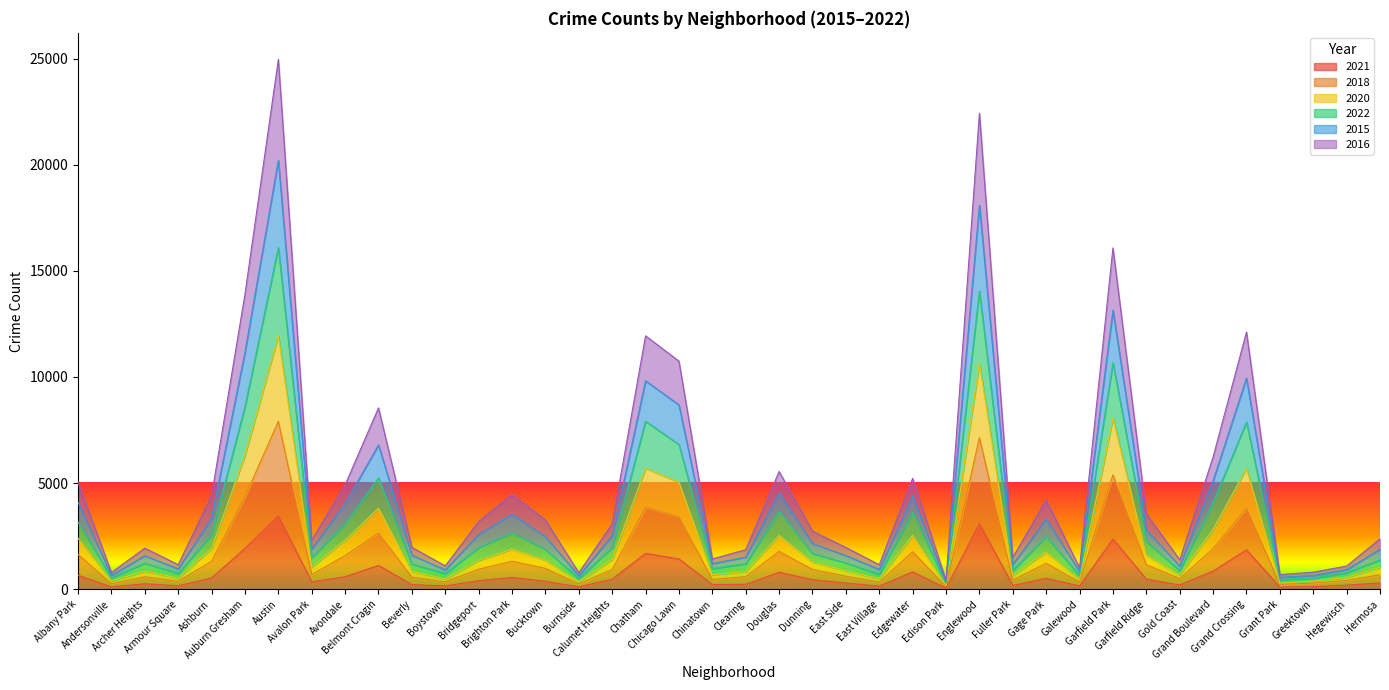

What is the approximate value of 2018 at Calumet Heights, to the nearest 50?

950